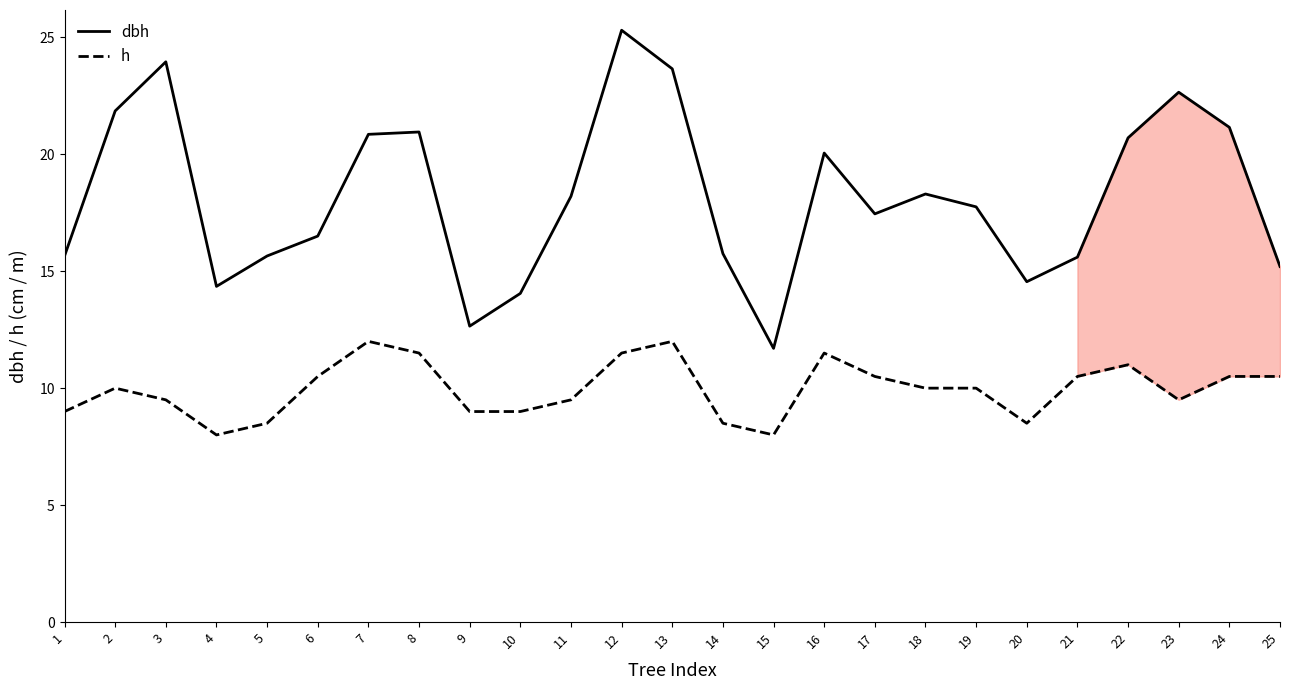

How many series are shown in this chart?

2